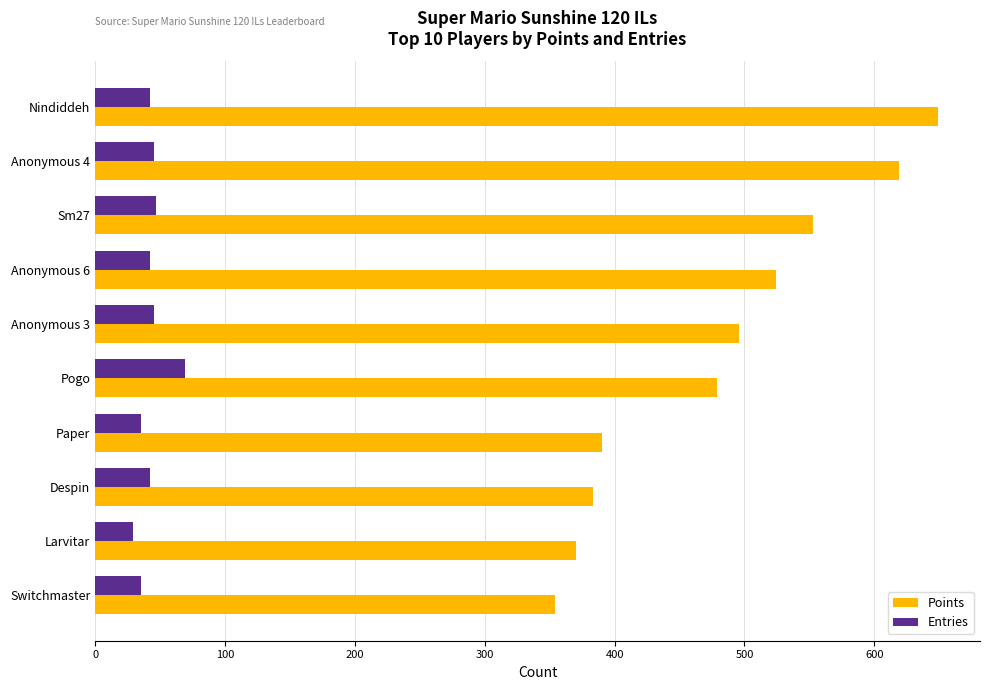

Which series has the largest total across all categories?

Points